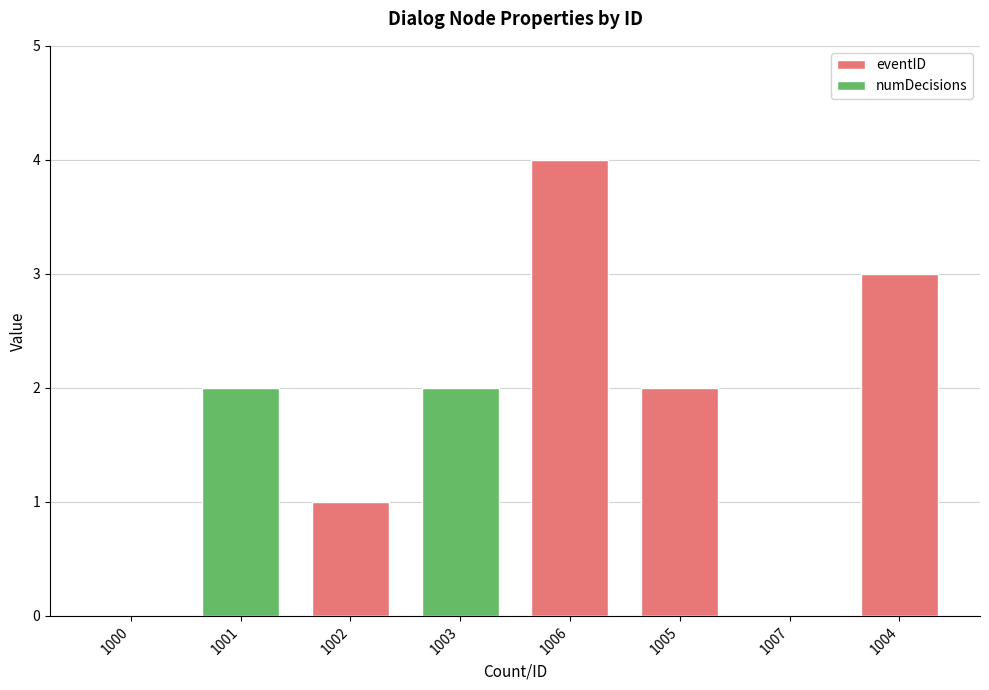

What is the sum of all numDecisions values?

4